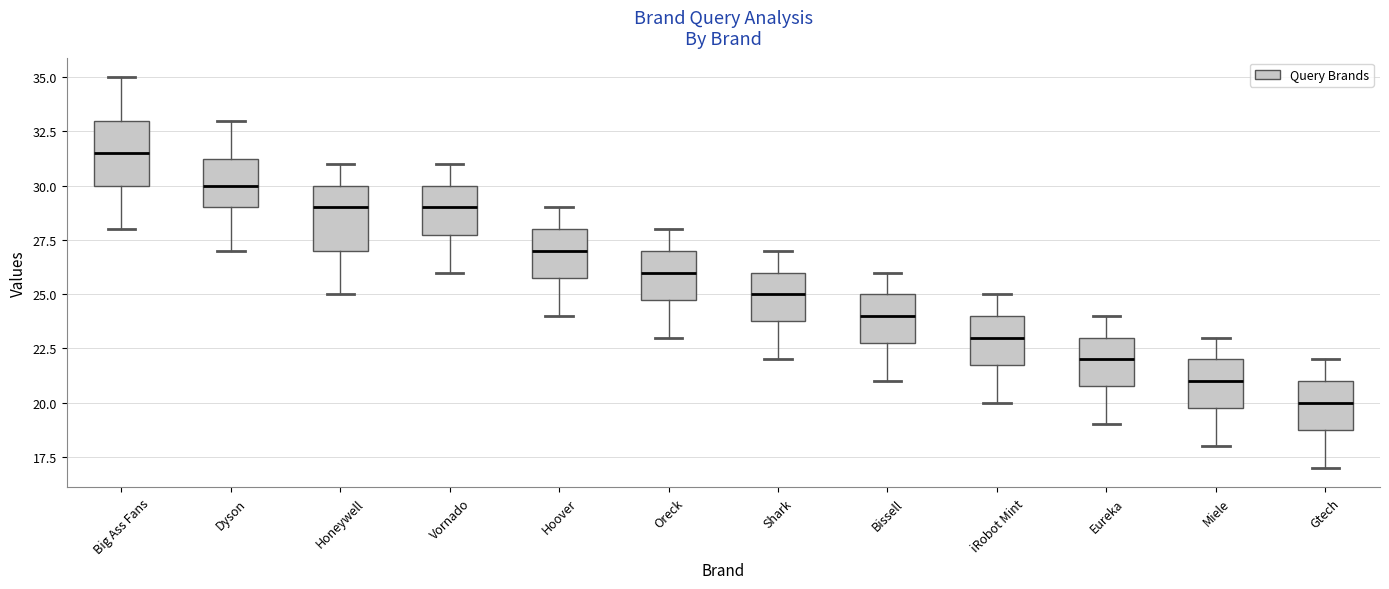

Reading left to right, read every box against the y-axis: the position of its median line, the range the box covers, and the ends of its whiskers. The values are not printed on the chart, so give them approximately, as read against the axis.

Big Ass Fans: median 31.5, box 30.0 to 33.0, whiskers 28.0 to 35.0
Dyson: median 30.0, box 29.0 to 31.5, whiskers 27.0 to 33.0
Honeywell: median 29.0, box 27.0 to 30.0, whiskers 25.0 to 31.0
Vornado: median 29.0, box 28.0 to 30.0, whiskers 26.0 to 31.0
Hoover: median 27.0, box 26.0 to 28.0, whiskers 24.0 to 29.0
Oreck: median 26.0, box 25.0 to 27.0, whiskers 23.0 to 28.0
Shark: median 25.0, box 24.0 to 26.0, whiskers 22.0 to 27.0
Bissell: median 24.0, box 23.0 to 25.0, whiskers 21.0 to 26.0
iRobot Mint: median 23.0, box 22.0 to 24.0, whiskers 20.0 to 25.0
Eureka: median 22.0, box 21.0 to 23.0, whiskers 19.0 to 24.0
Miele: median 21.0, box 20.0 to 22.0, whiskers 18.0 to 23.0
Gtech: median 20.0, box 19.0 to 21.0, whiskers 17.0 to 22.0